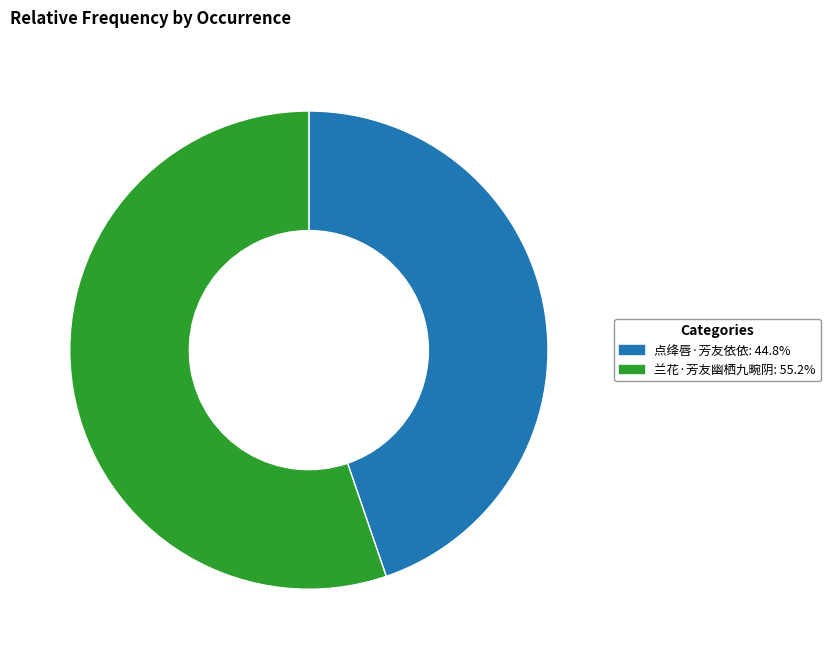

Do 点绛唇·芳友依依: 44.8% and 兰花·芳友幽栖九畹阴: 55.2% together represent more than half of the pie?

Yes